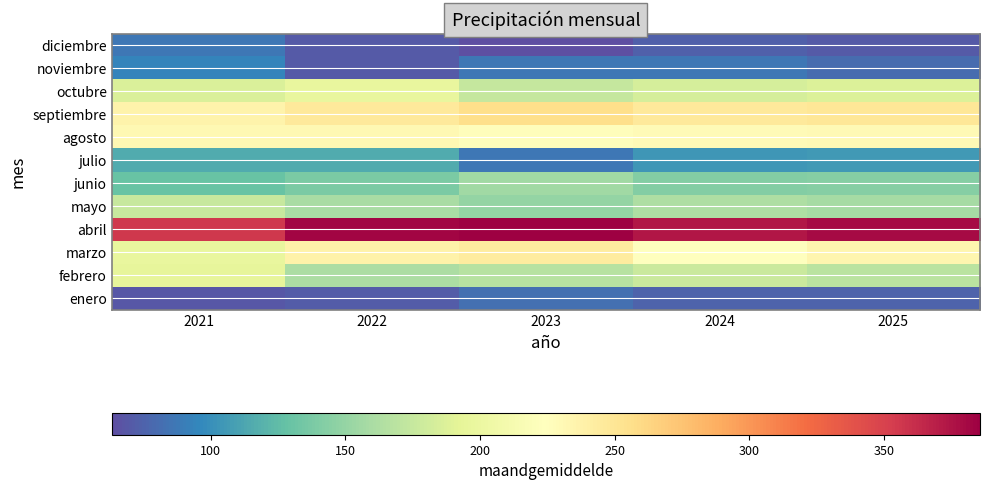

At how many categories does at least one series exceed 201?

5